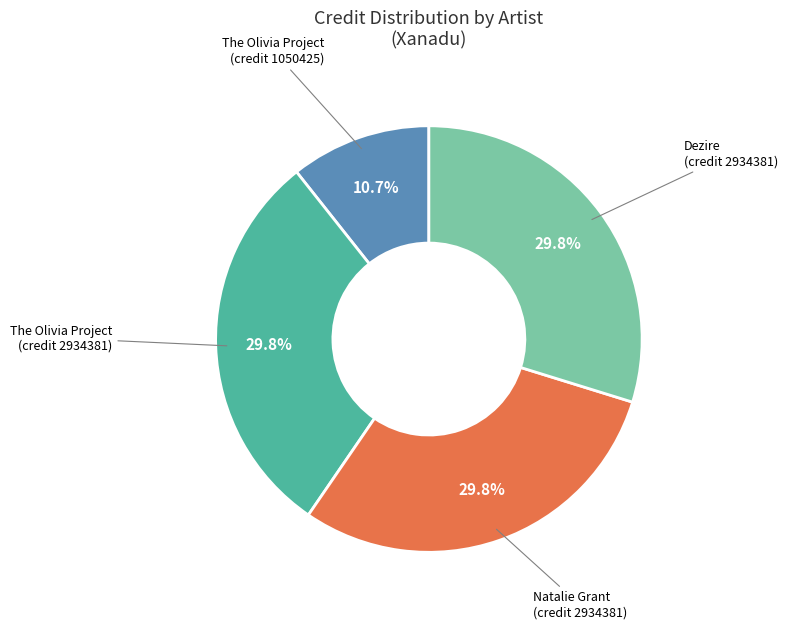

Does any single category account for the majority?

No